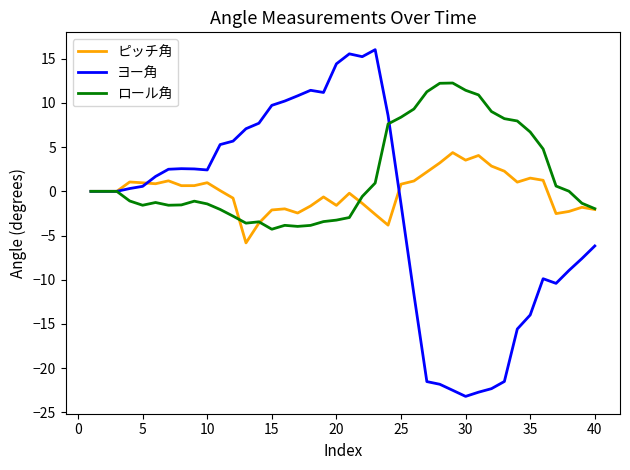

Which series has the largest range (max minus min)?

ヨー角